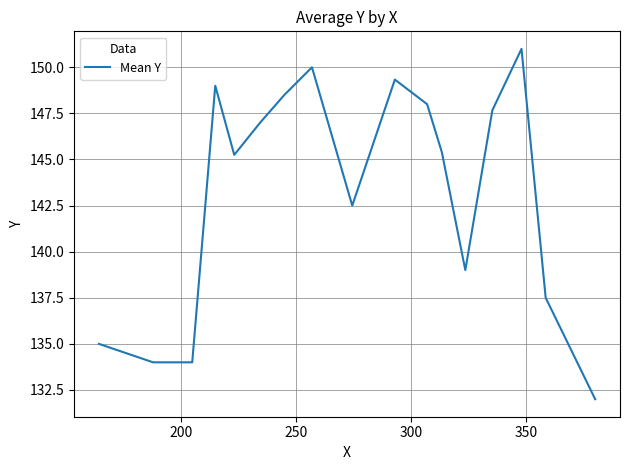

What is the maximum value shown in the chart?

151.0